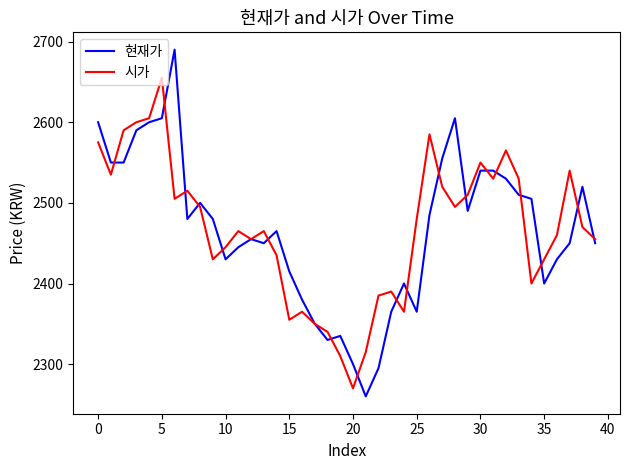

Does the chart display data point markers on the line(s)?

No